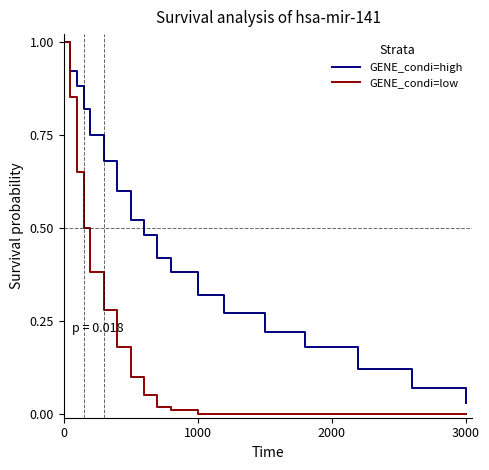

Which series has the widest spread of values?

GENE_condi=low